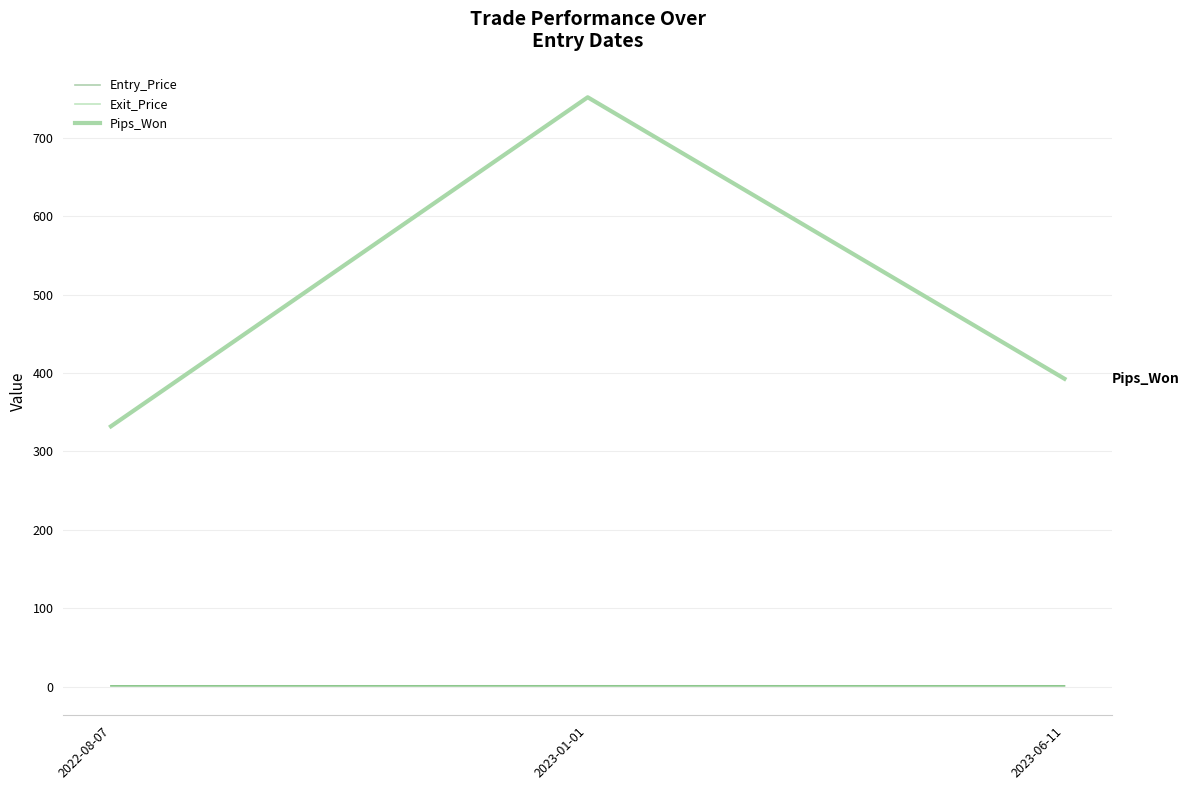

What is the lowest value of the Pips_Won series?

332.0